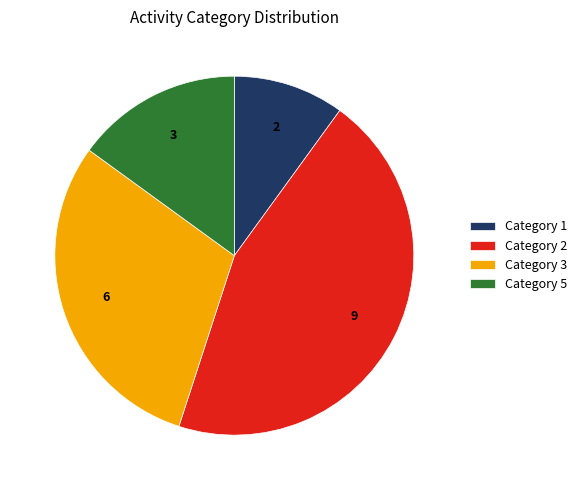

Does any single category account for the majority?

No